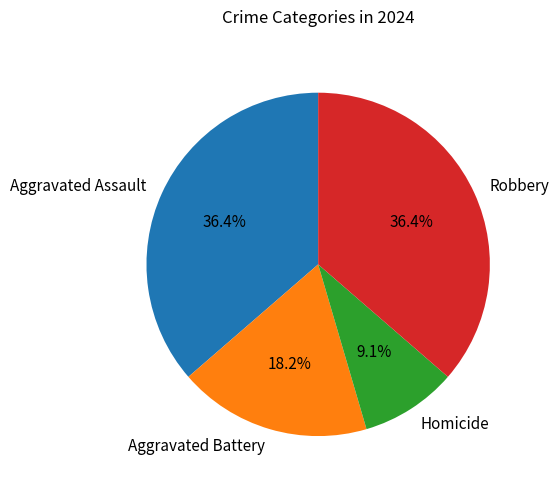

The Homicide slice represents 18% of the pie. True or false?

False